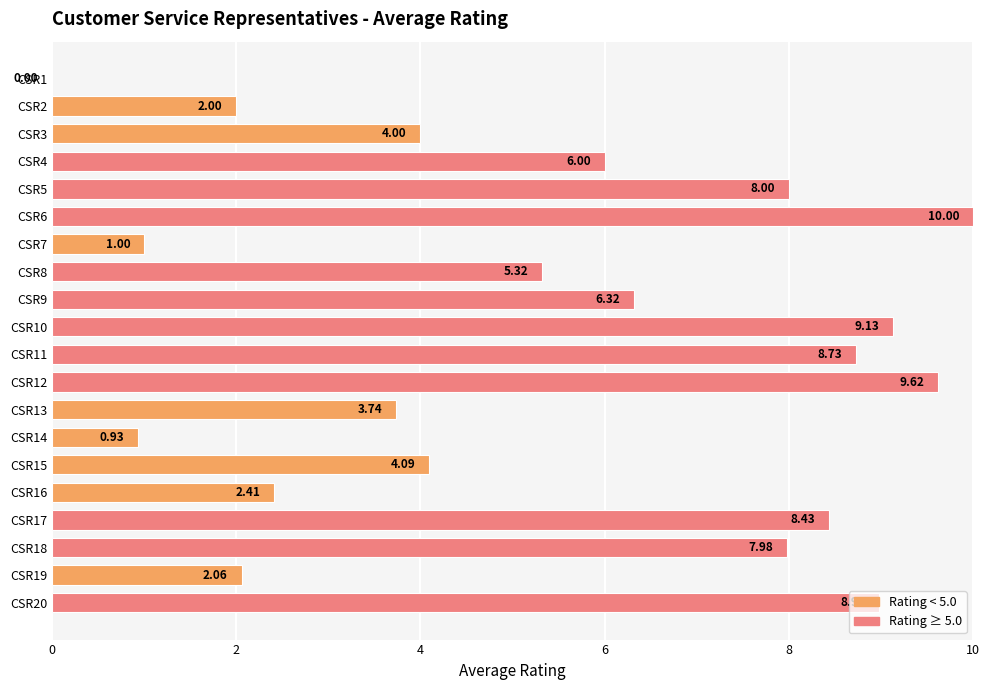

How many categories are shown in the chart?

20